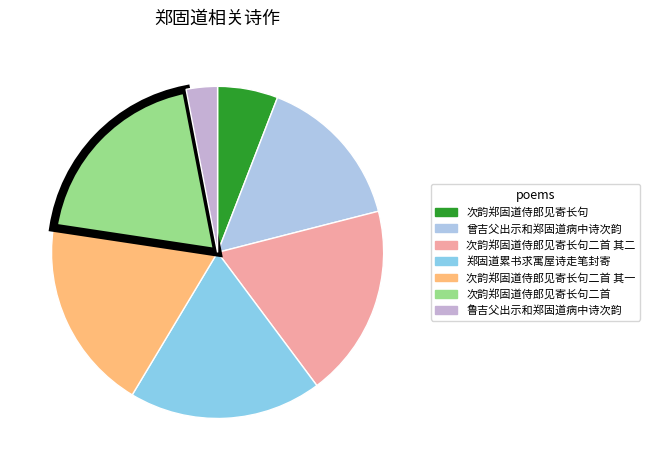

How many slices are in this pie chart?

7